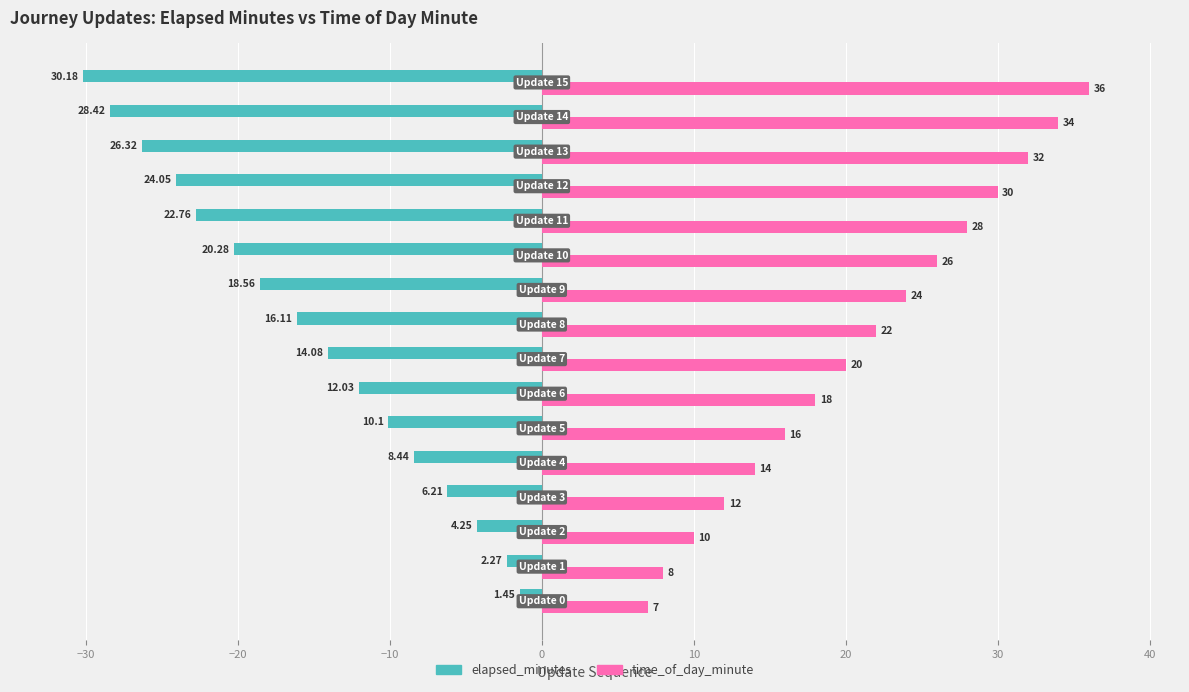

What is the difference between the second highest and minimum values in the time_of_day_minute series?

27.0